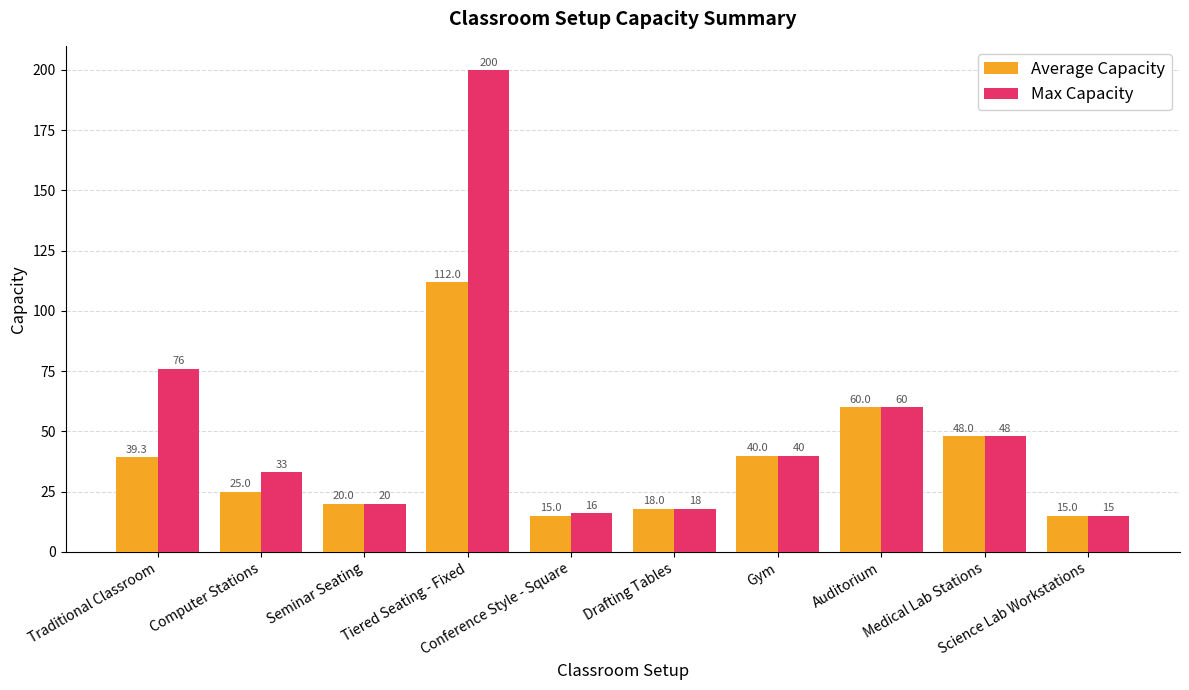

At which label does Average Capacity reach its peak?

Tiered Seating - Fixed